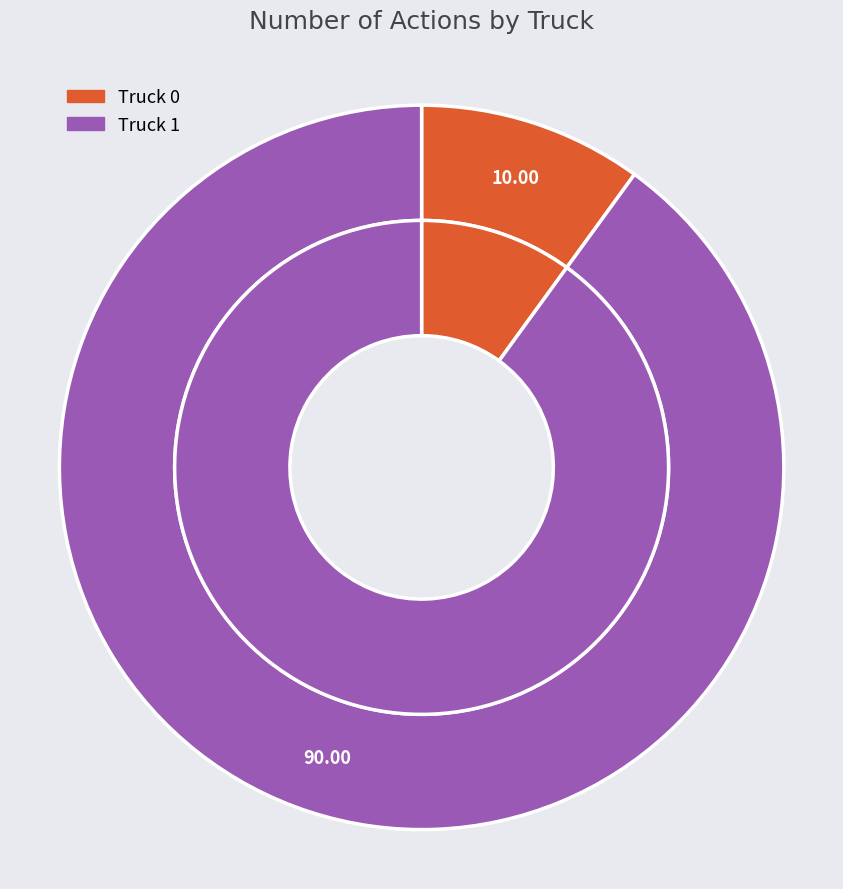

What percentage is the Truck 0 slice, to the nearest percent?

10%